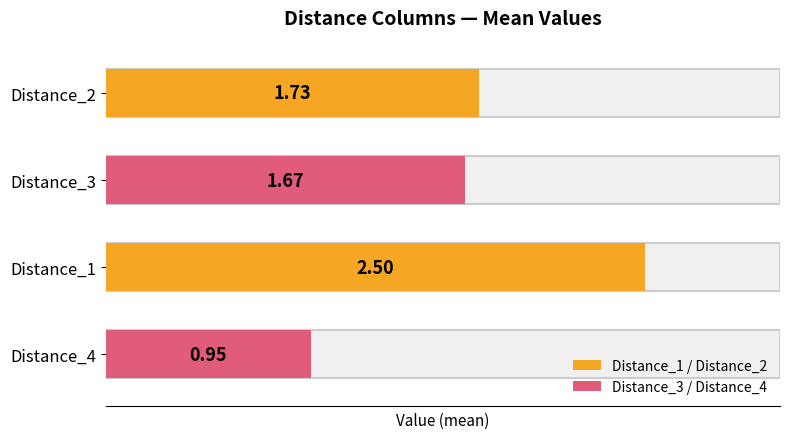

Which series has the largest total across all categories?

Distance_1